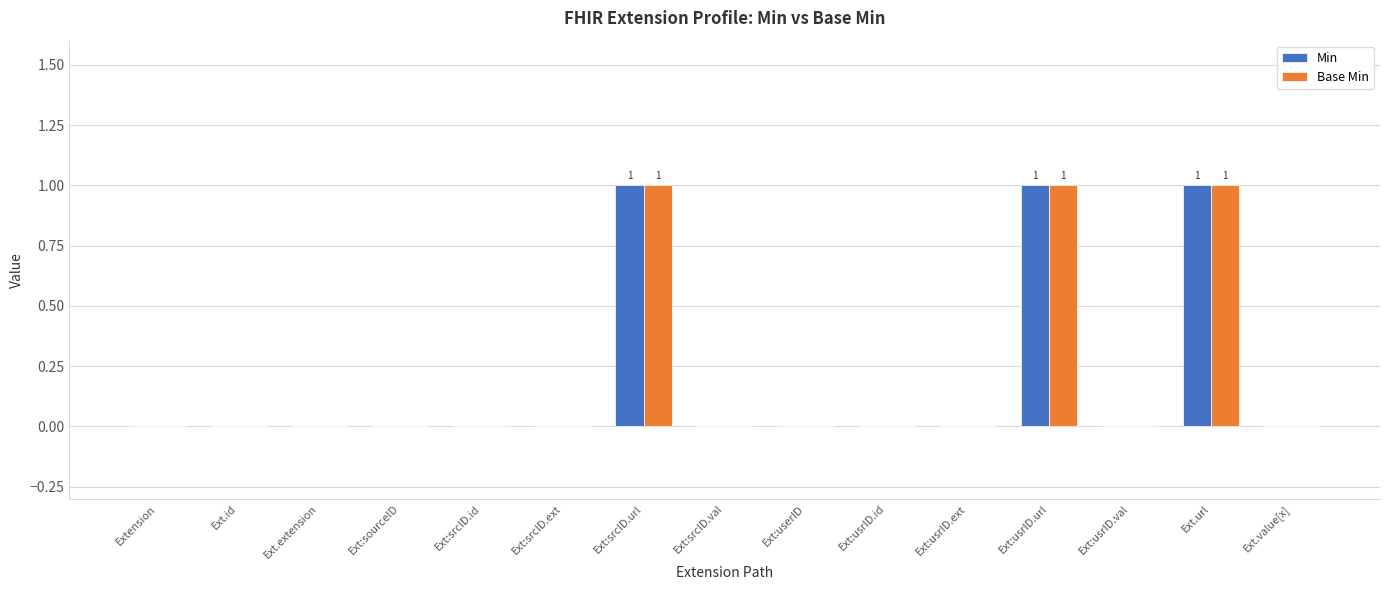

What is the sum of all Min values?

3